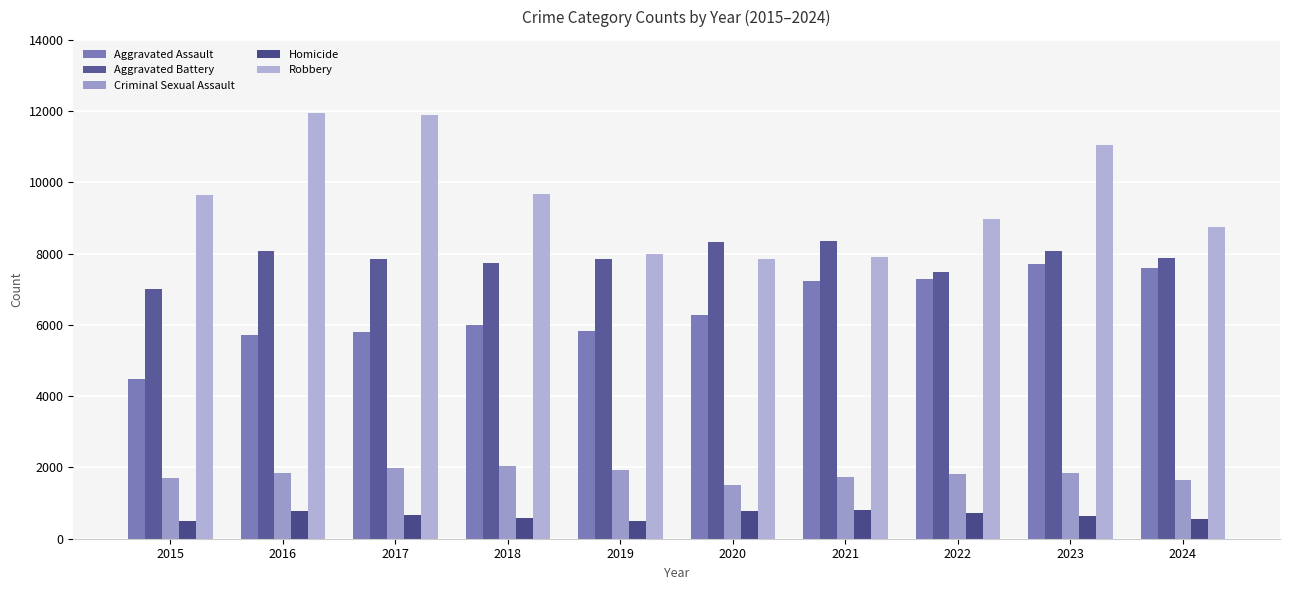

What is the average value of the Aggravated Battery series?

7864